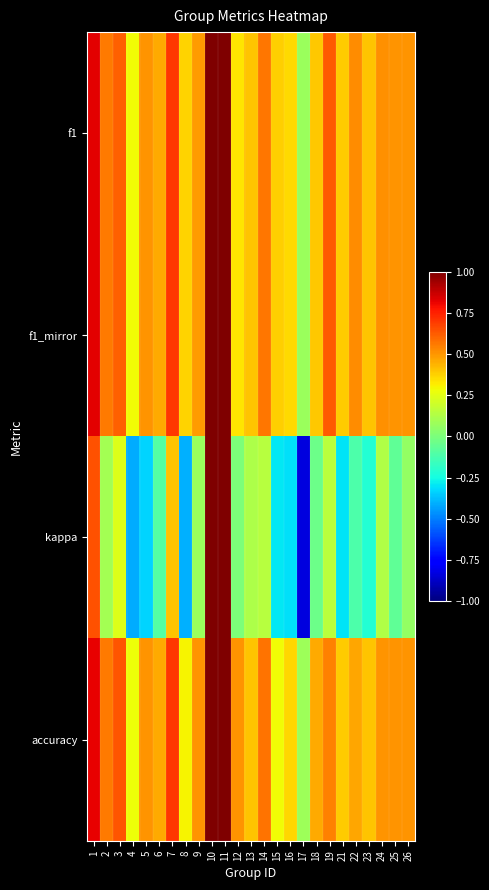

Between 15 and 24, which series saw the biggest shift?

kappa